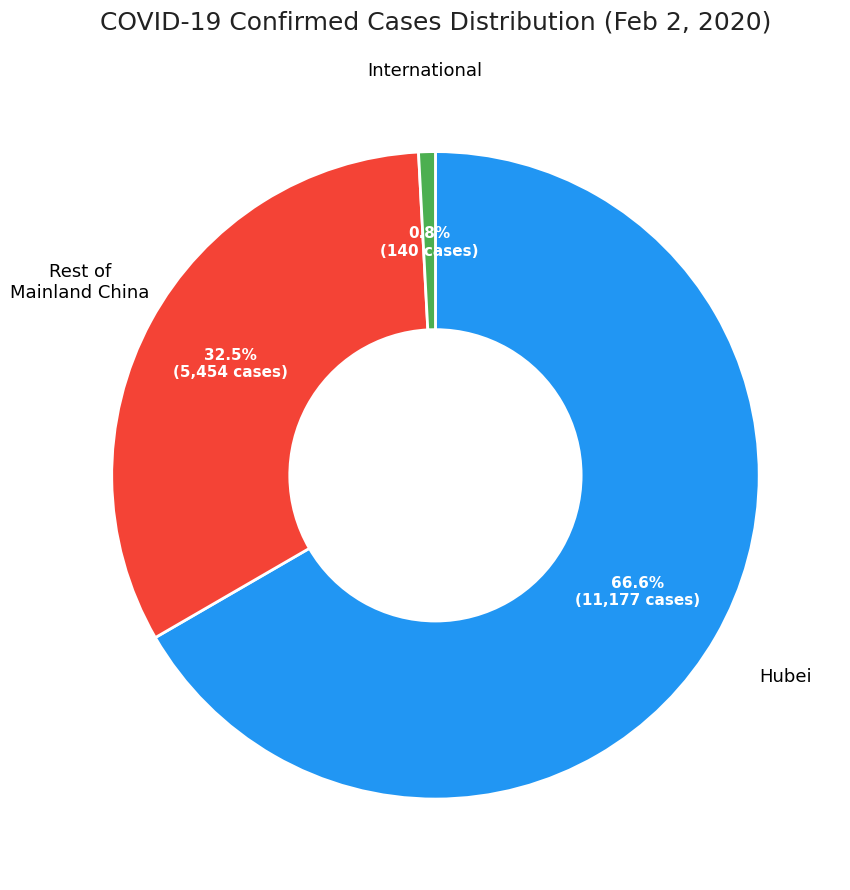

How many slices are in this pie chart?

3